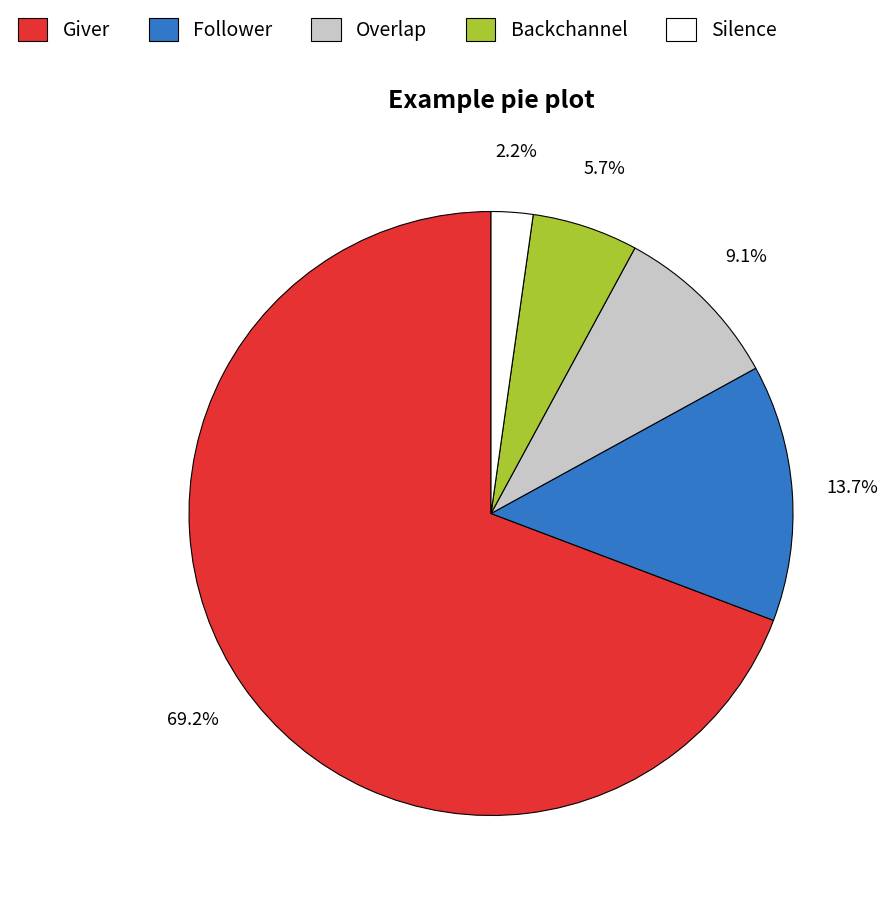

Is there a majority slice in this chart?

Yes